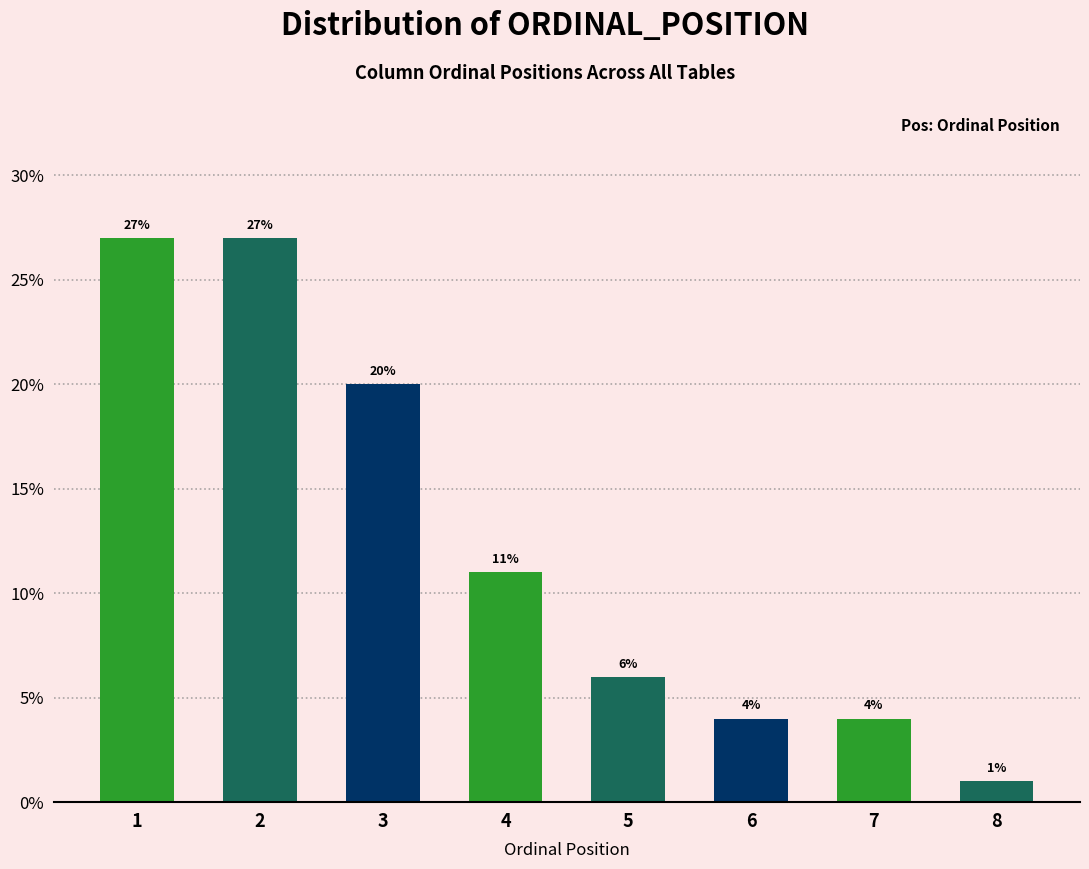

Reading right to left, extract all data points from this chart.

8=1	7=4	6=4	5=6	4=11	3=20	2=27	1=27